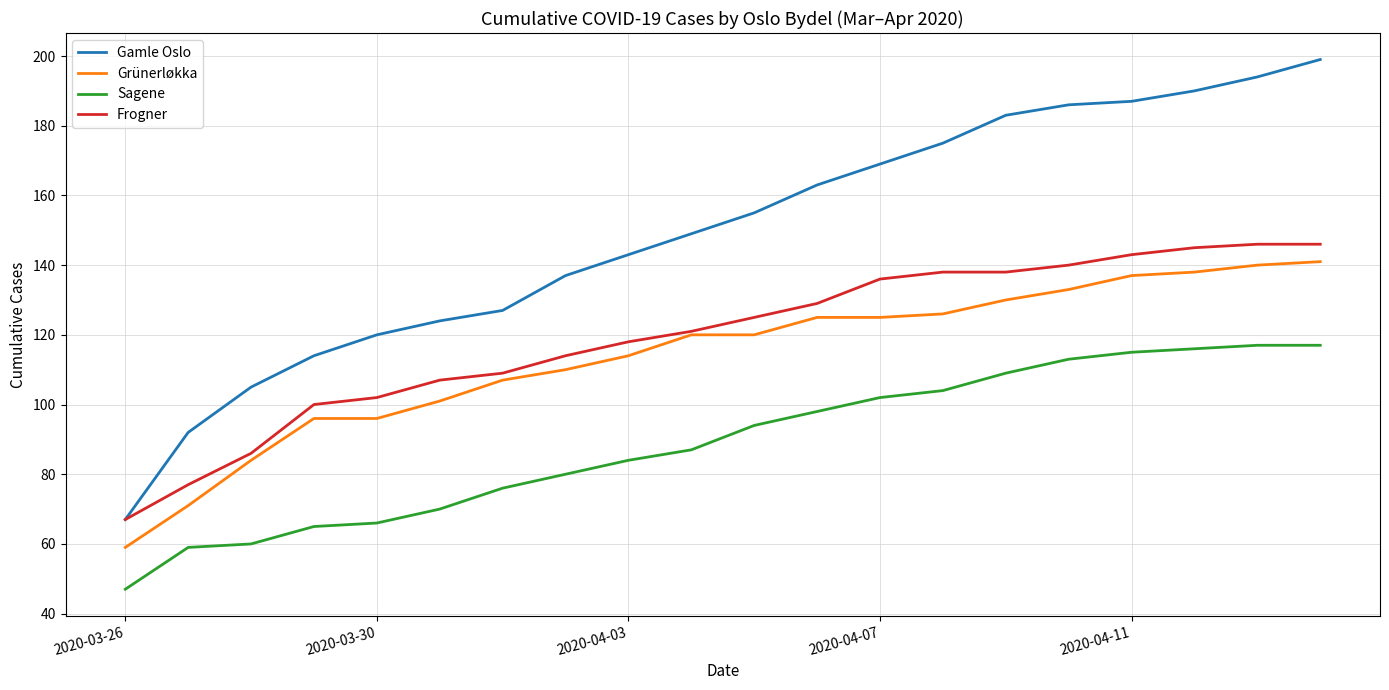

True or false: Grünerløkka and Sagene cross at least once.

False